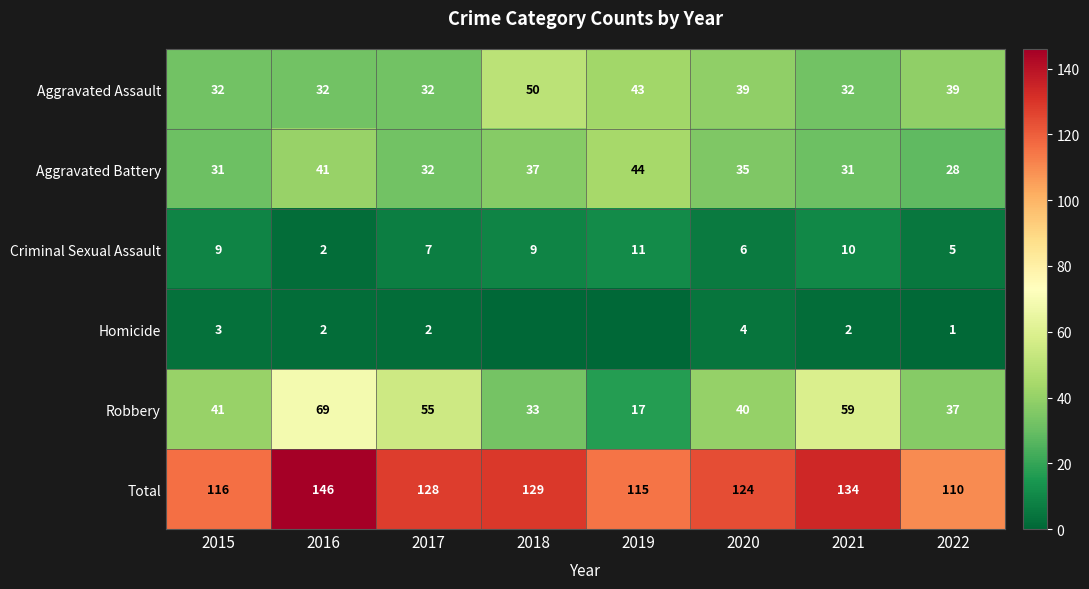

What is the sum of all Aggravated Assault values?

299